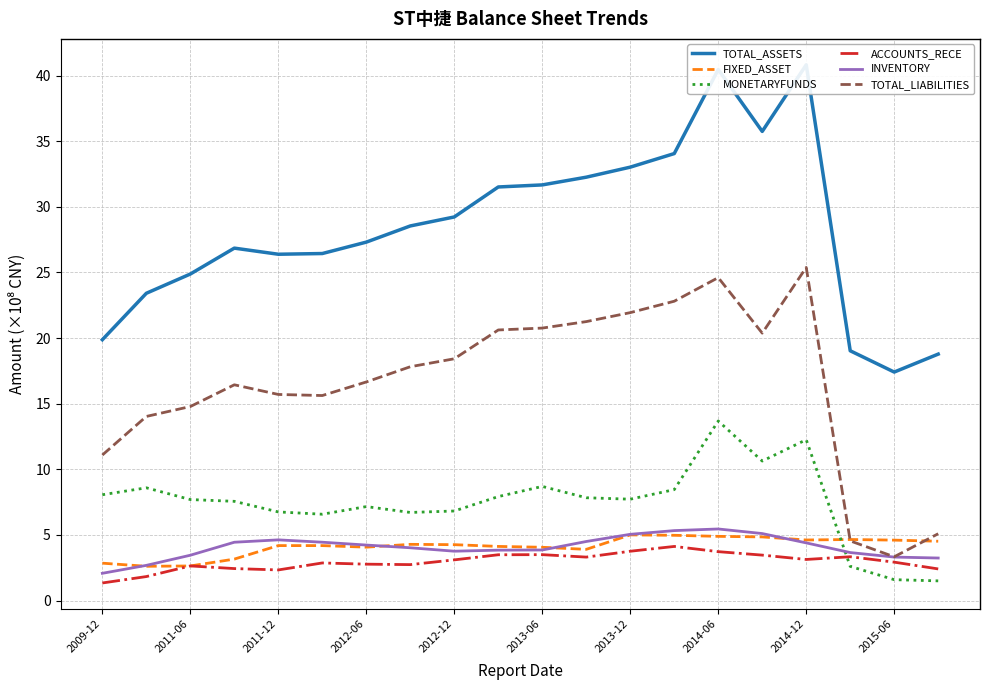

The FIXED_ASSET series shows 4.9 at 2014-06. True or false?

True